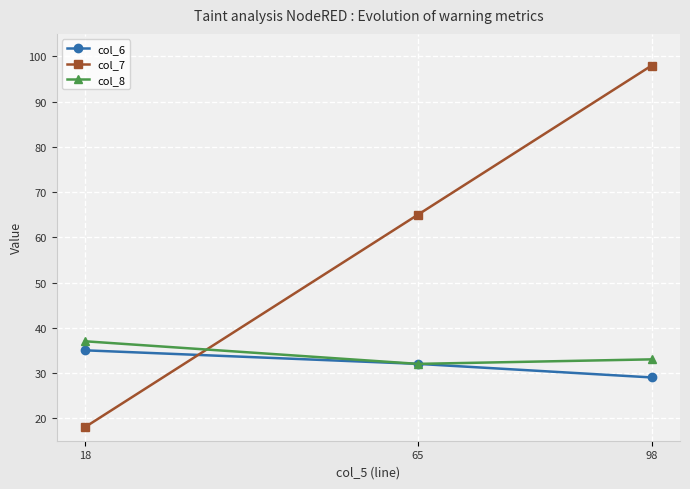

How many lines are shown in the chart?

3